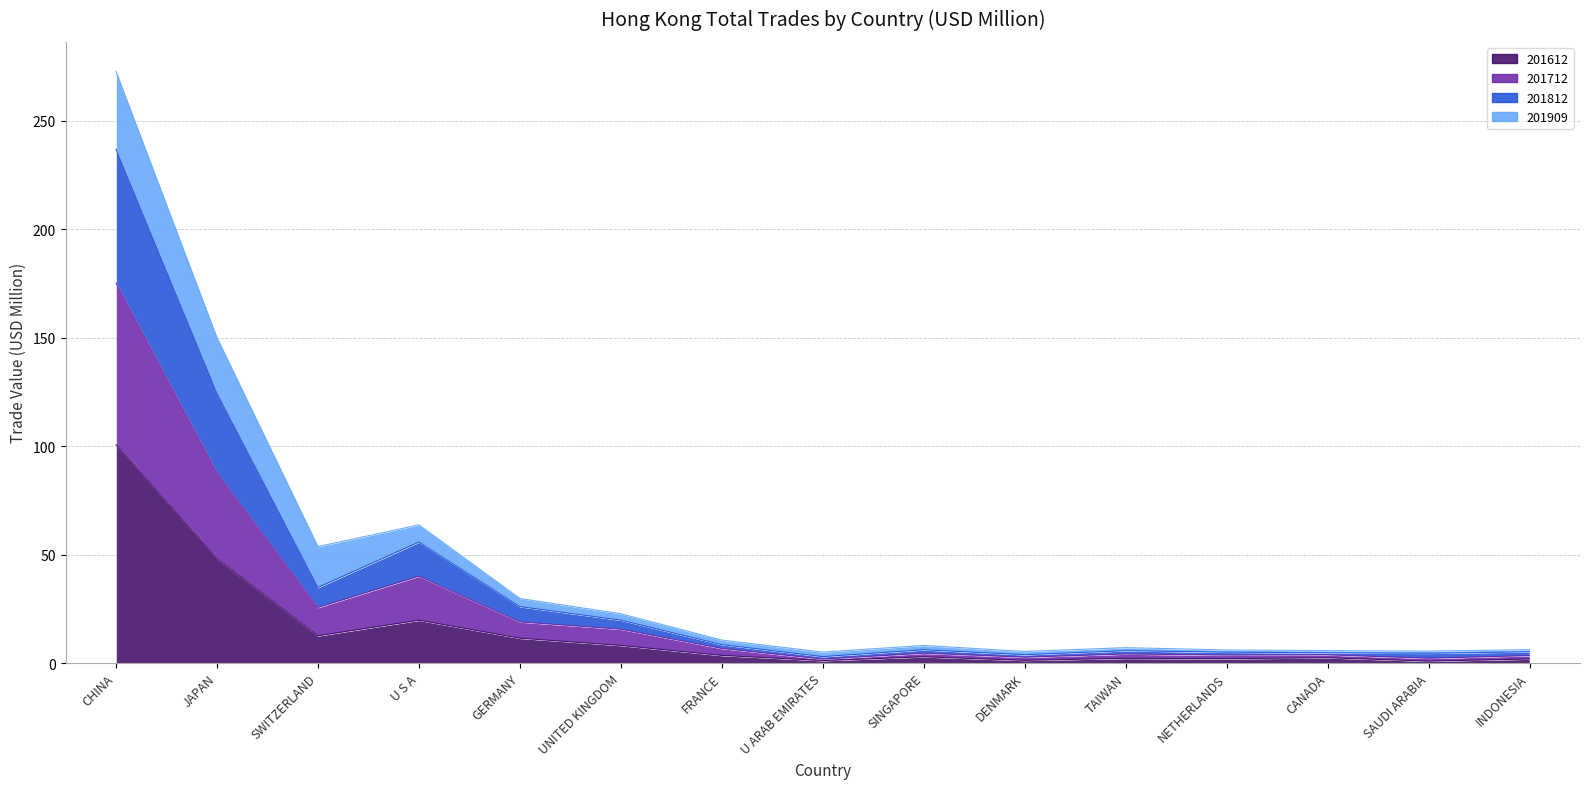

What is the lowest value of the 201612 series?

0.9